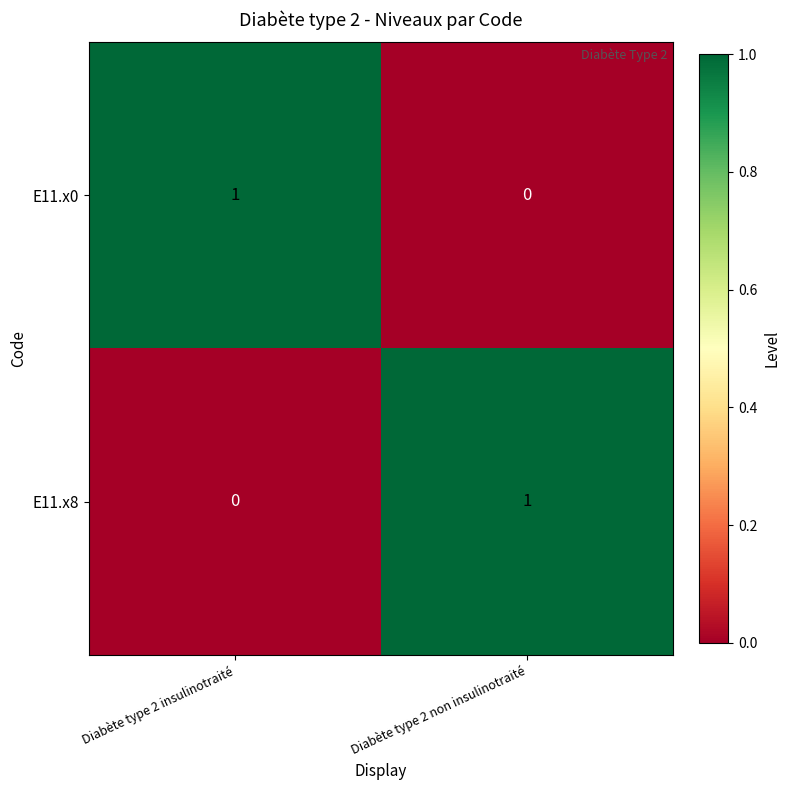

Where is E11.x8 nearest to the value 0?

Diabète type 2 insulinotraité